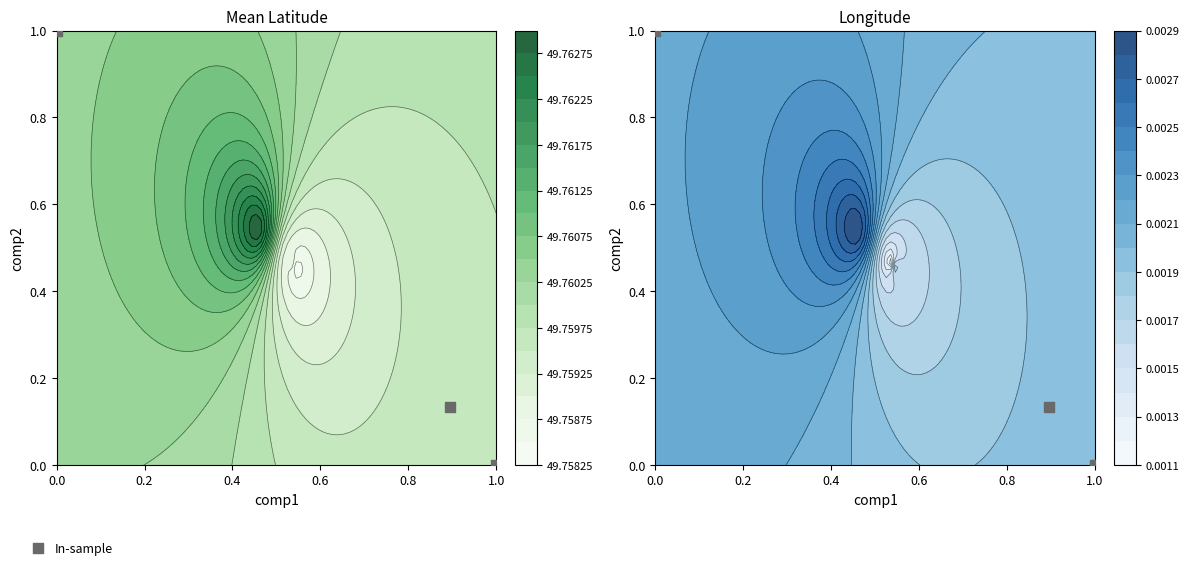

Where is the data nearest to the value 0?

1.0